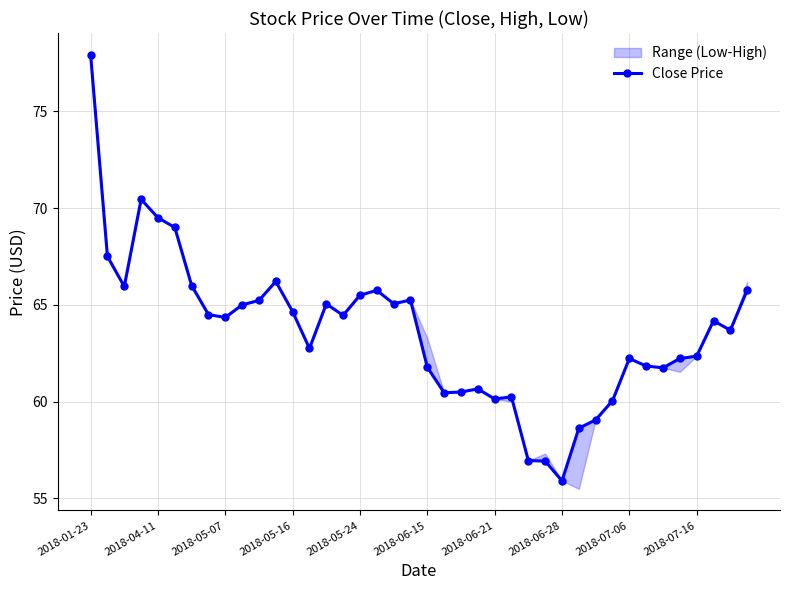

How many interior local valleys (lower than both neighbors) does the data have?

10